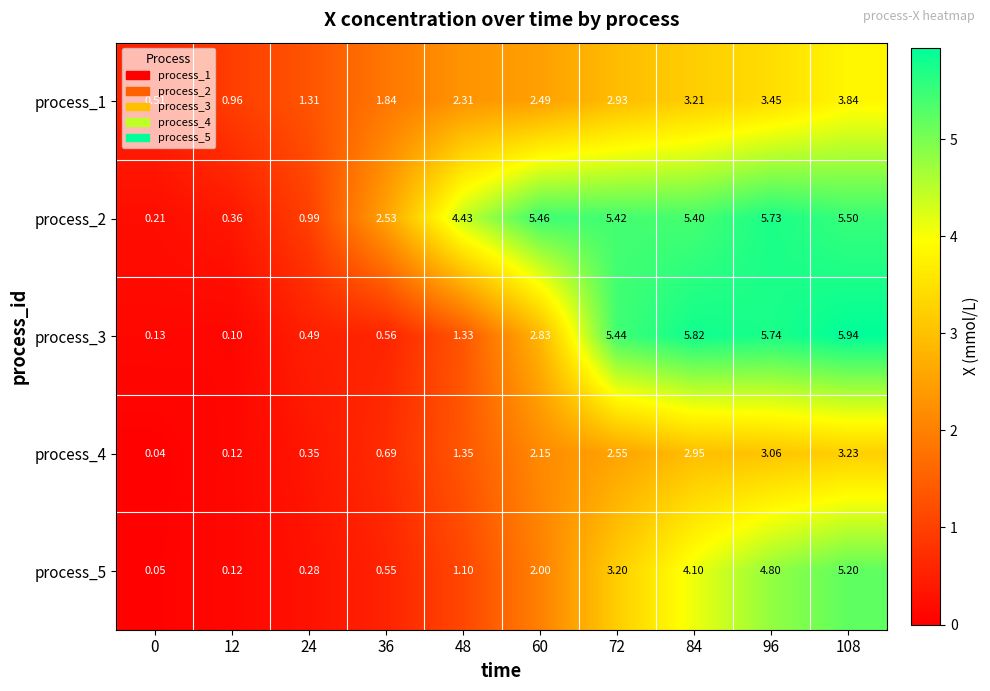

Is the value of process_2 at 36 greater than the value of process_3 at 0?

Yes